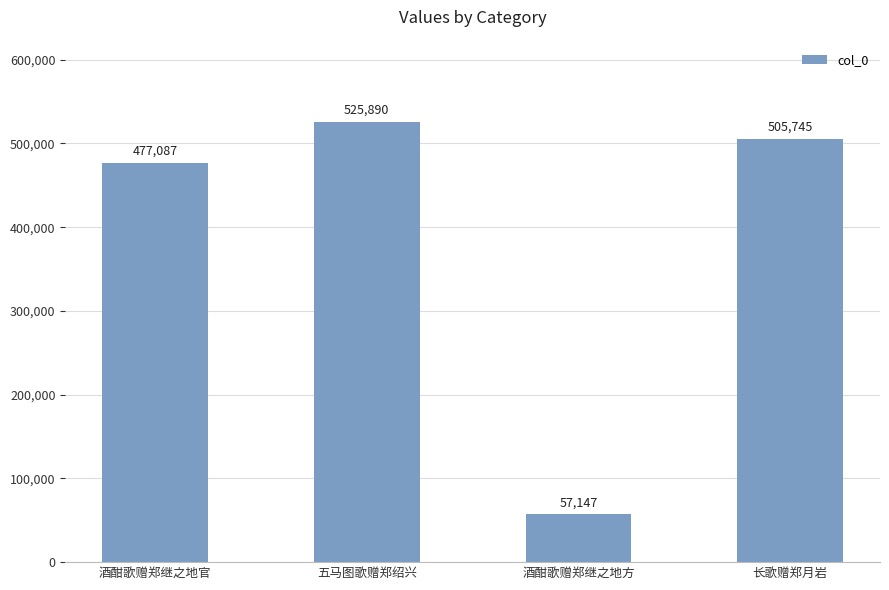

What is the approximate value at 五马图歌赠郑绍兴, to the nearest 100?

525900